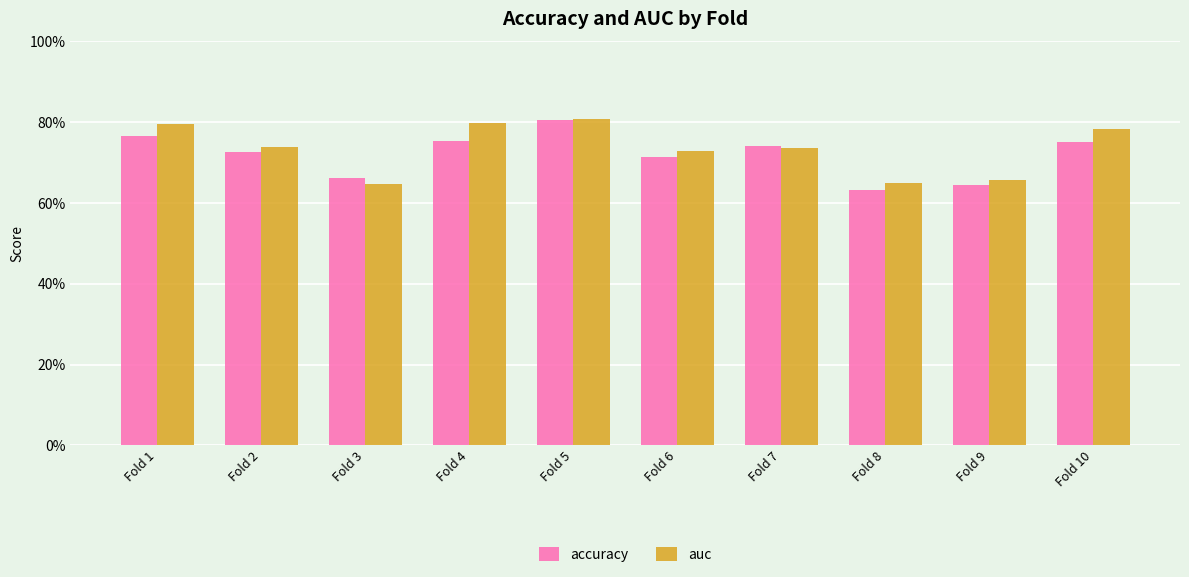

What are all the series names shown in the legend?

accuracy, auc